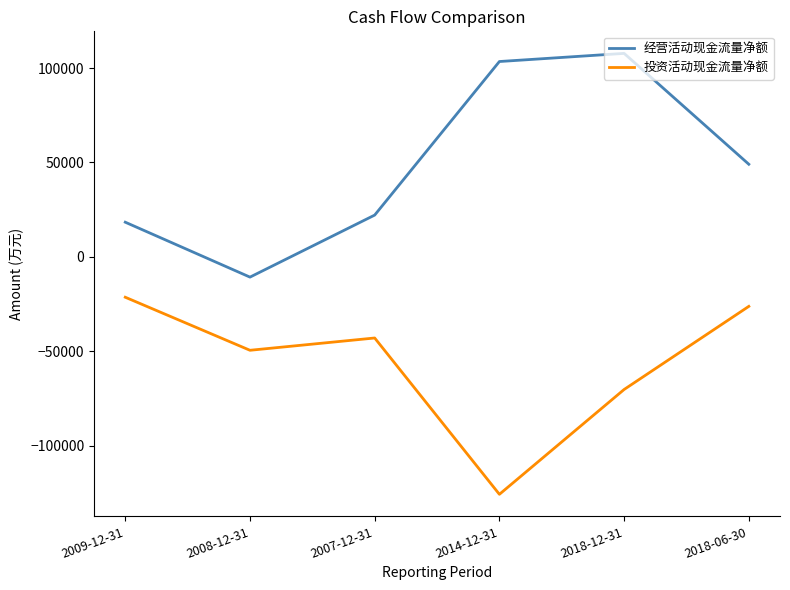

Between 2008-12-31 and 2007-12-31, which series saw the biggest shift?

经营活动现金流量净额